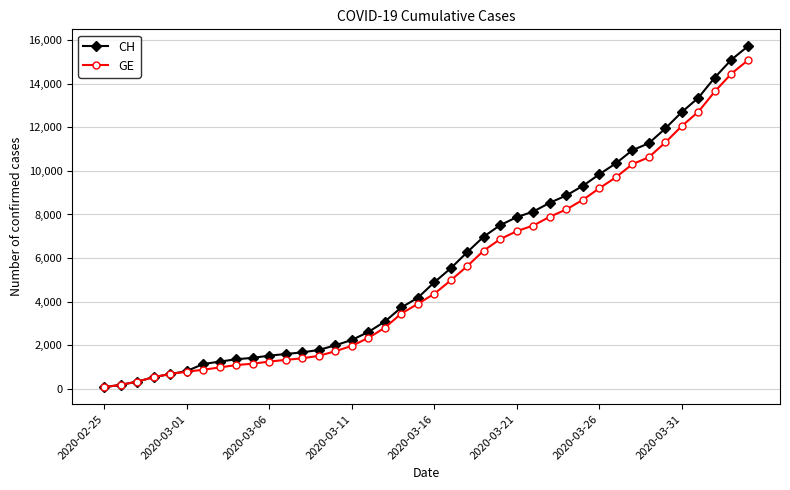

Which series has the largest total across all categories?

CH